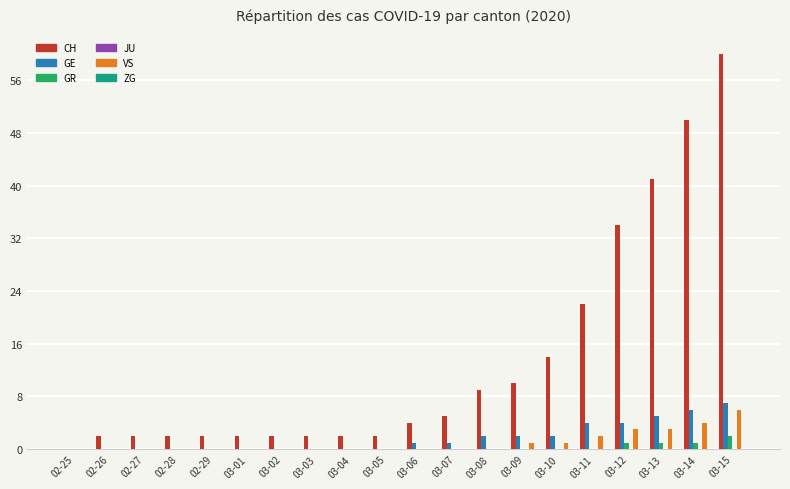

How many values in CH are above zero?

19